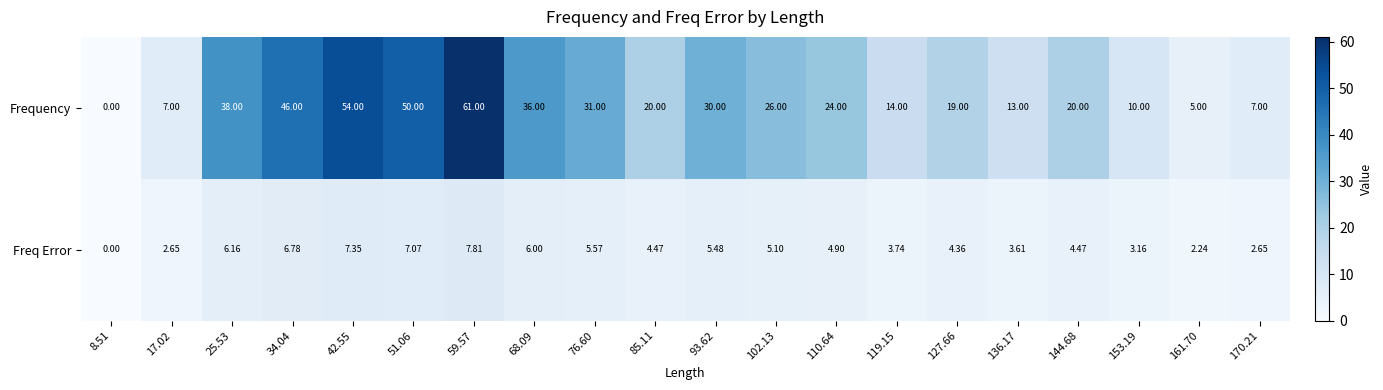

Rank the series by their maximum value, from highest to lowest.

Frequency, Freq Error